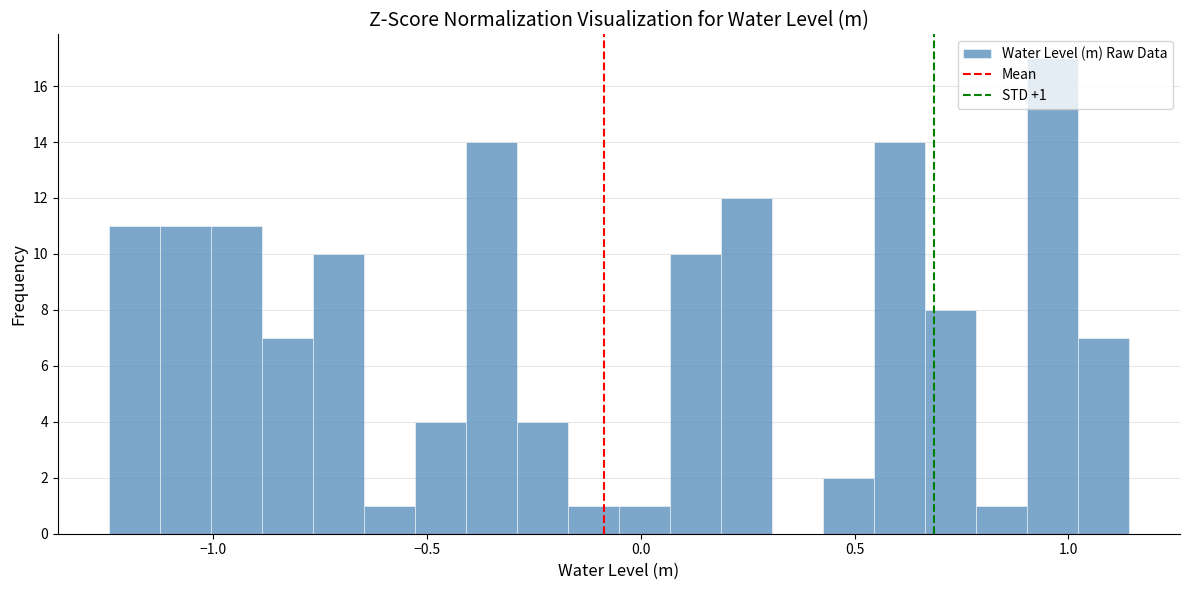

Around what value on the x-axis is the tallest bar? Give the approximate position of its centre, as read against the axis.

0.95